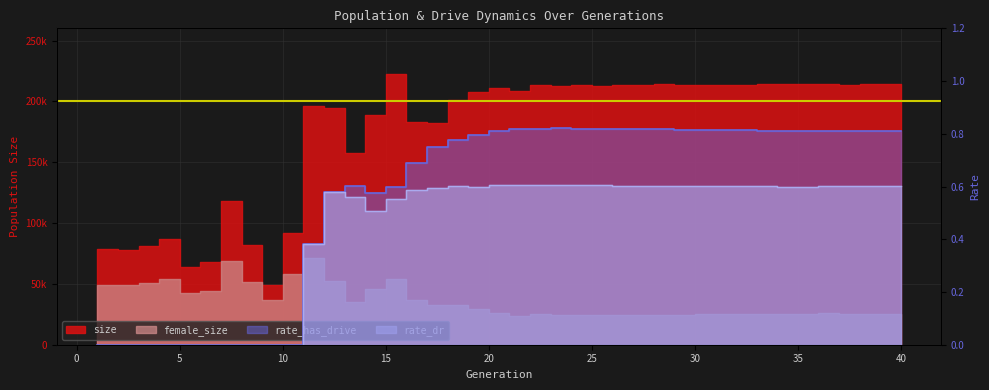

At which category does the chart reach its peak across all series?

15